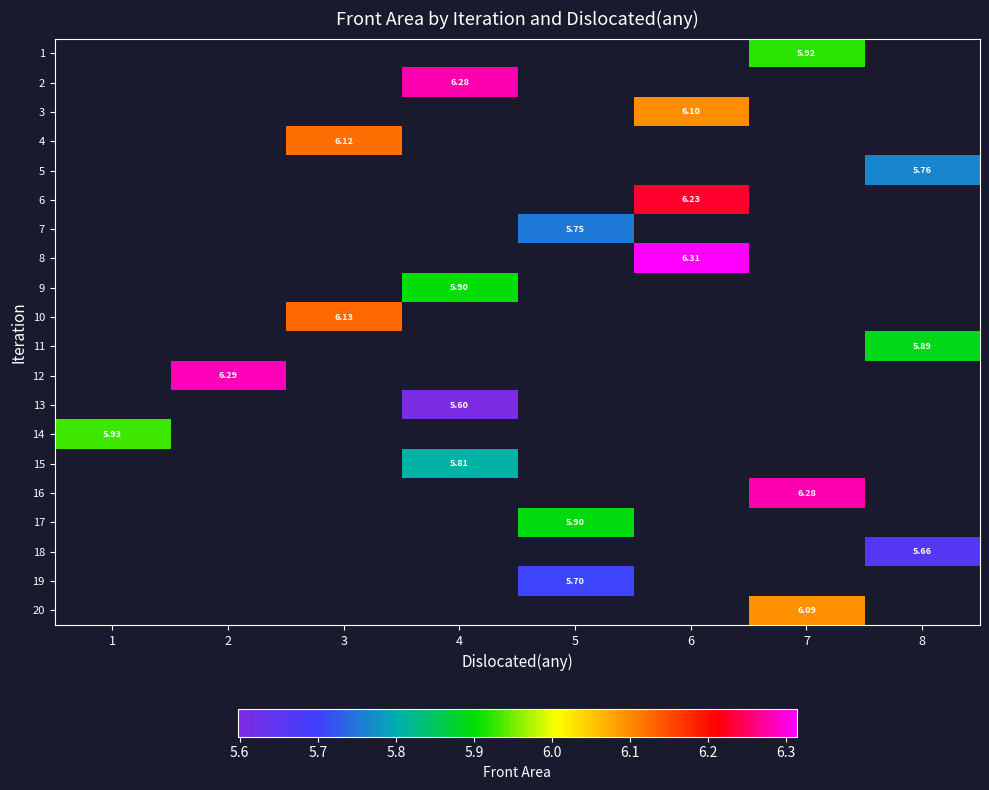

Is the value of 10 at 6 greater than the value of 19 at 8?

No